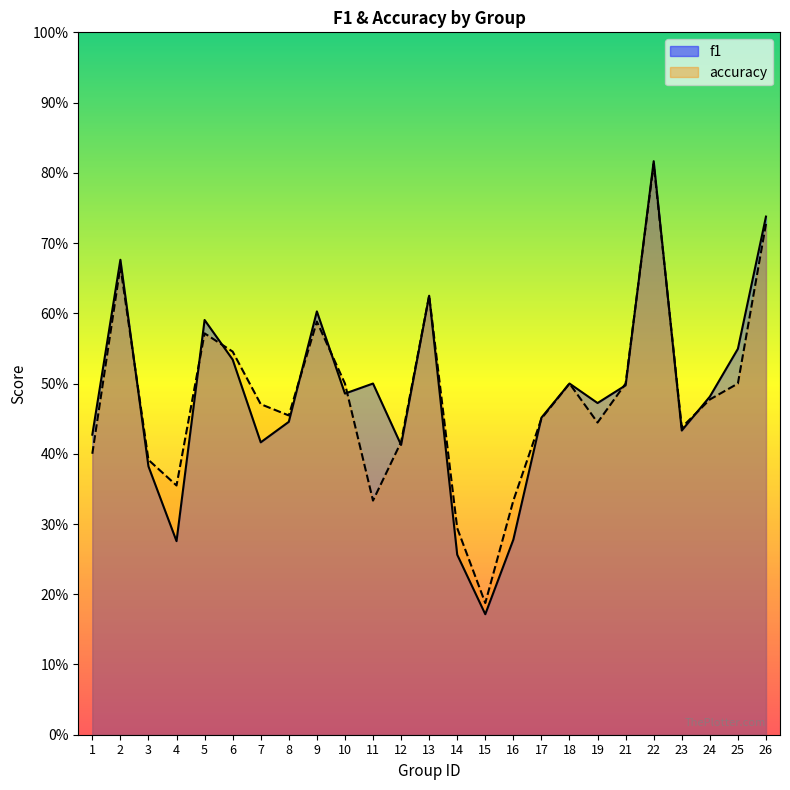

Where is accuracy nearest to the value 0?

15